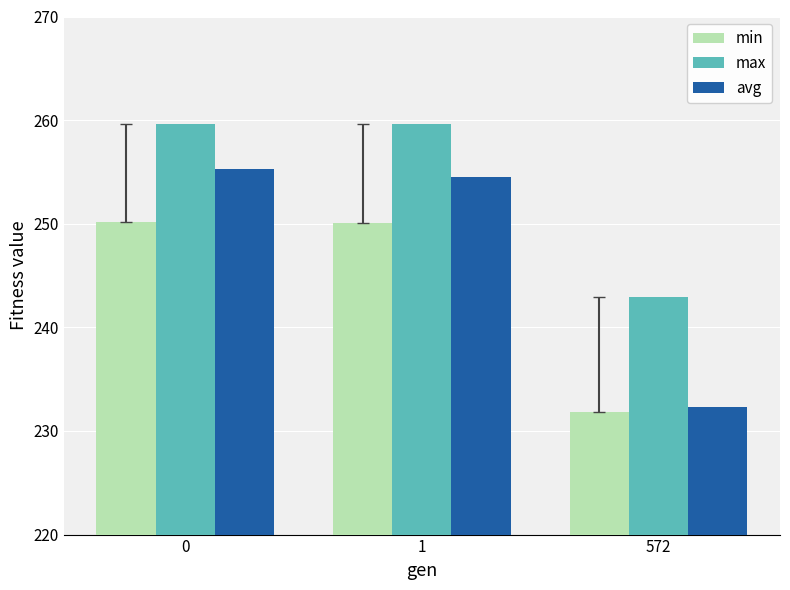

What is the spread (max minus min) of values at 572?

11.1